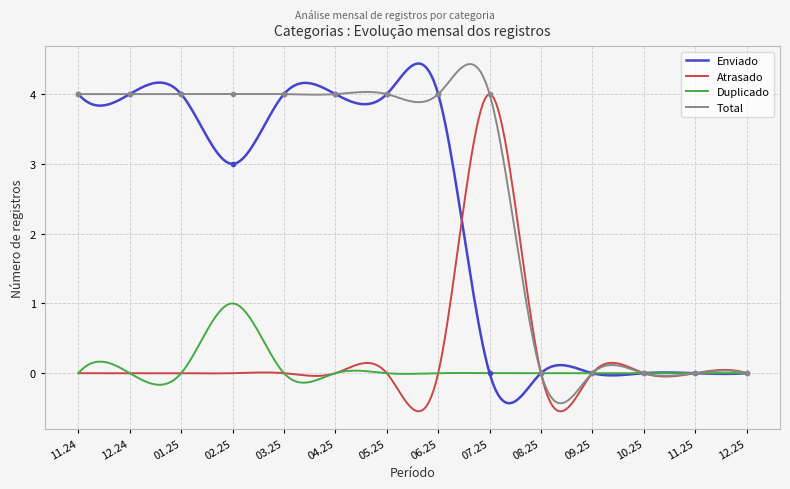

At how many categories does at least one series exceed 0?

9